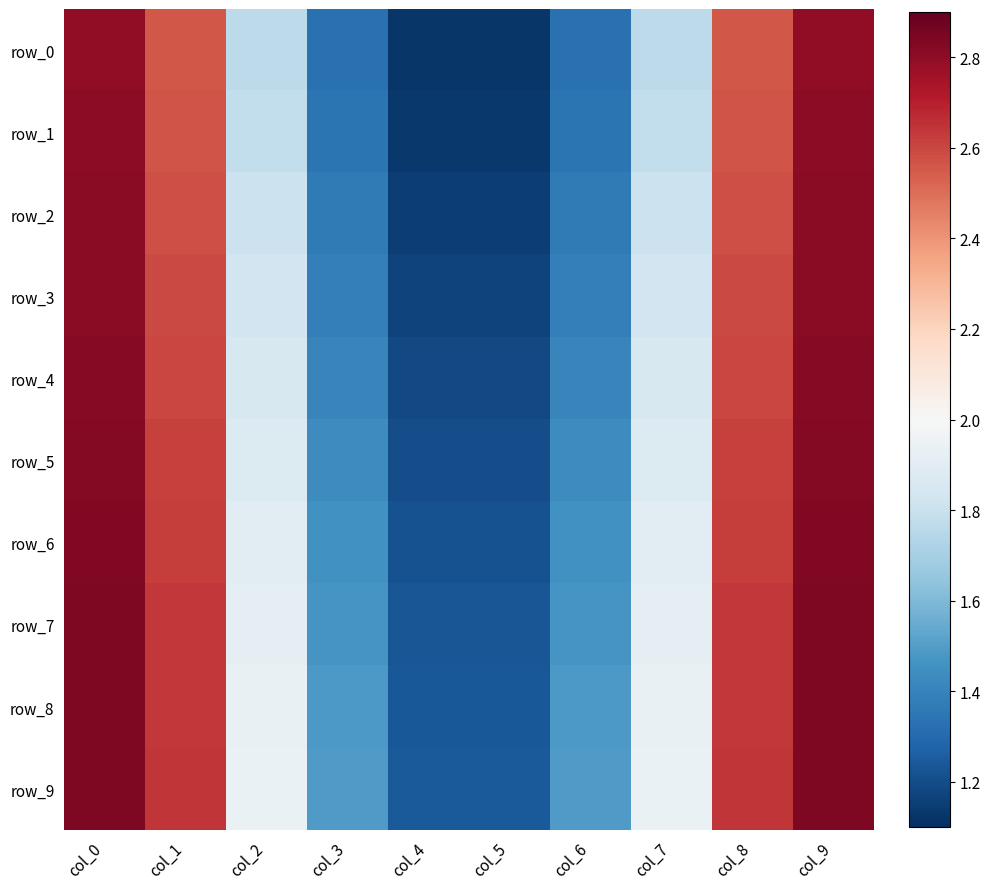

Between col_8 and col_0, which is larger?

col_0